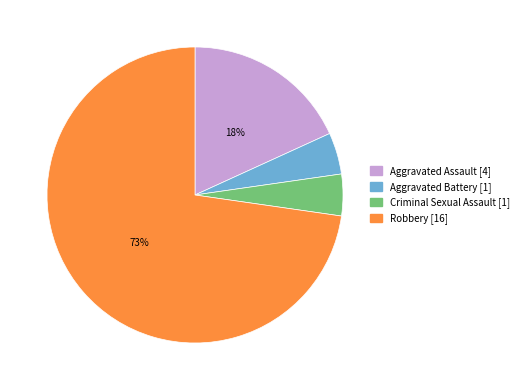

What percentage is the Aggravated Assault slice, to the nearest percent?

18%